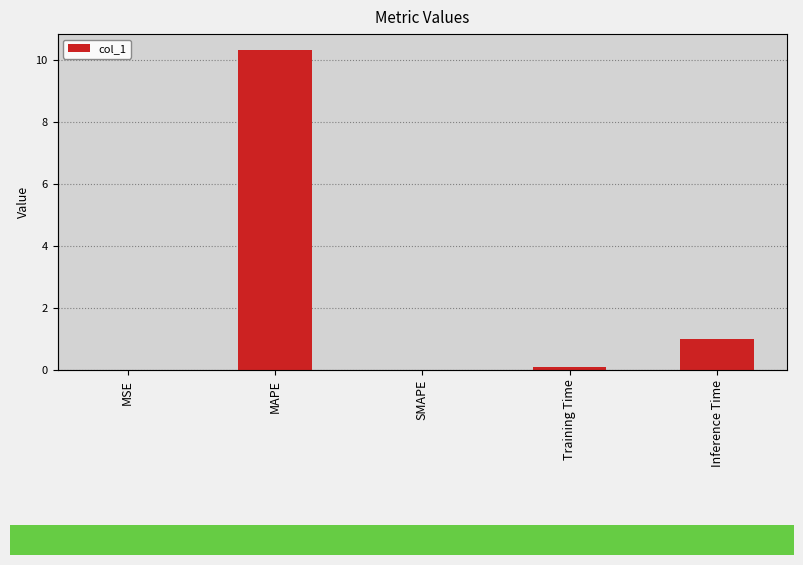

Reading left to right, extract all data points from this chart.

MSE=0.0	MAPE=10.3	SMAPE=0.0	Training Time=0.1	Inference Time=1.0